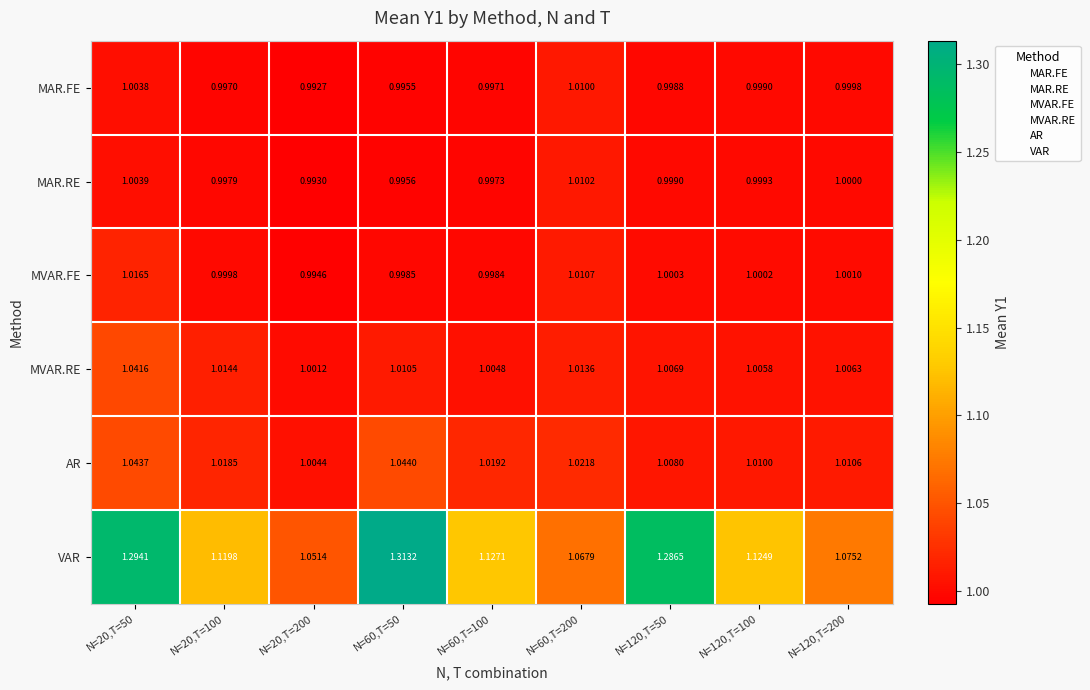

List the series in order of their peak value, highest first.

VAR, AR, MVAR.RE, MVAR.FE, MAR.RE, MAR.FE